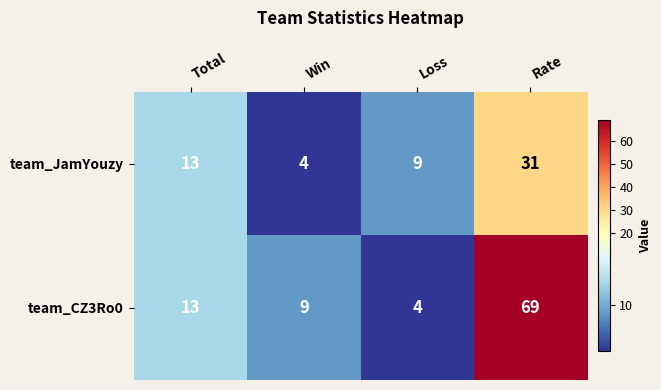

Reading left to right, extract all data points from this chart.

team_JamYouzy: 13	4	9	31
team_CZ3Ro0: 13	9	4	69